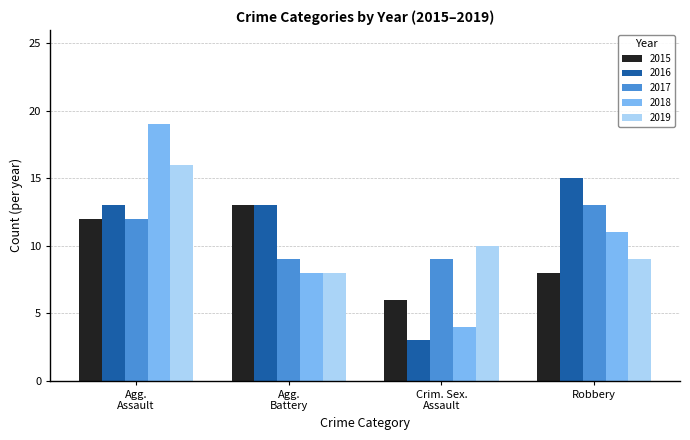

The value of 2017 at Robbery is 19. True or false?

False